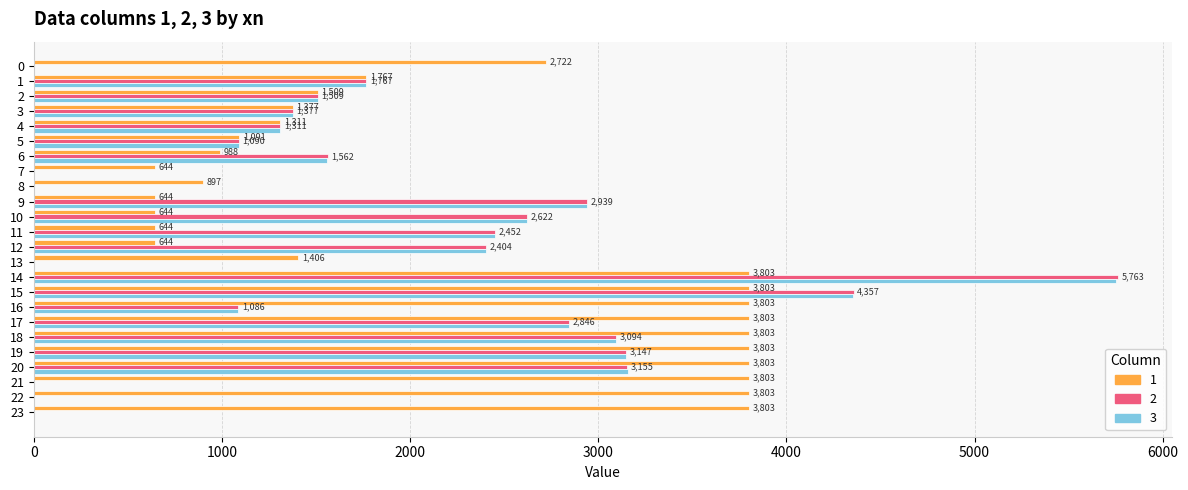

What is the sum of the 3 values at 13 and 2?

1509.2